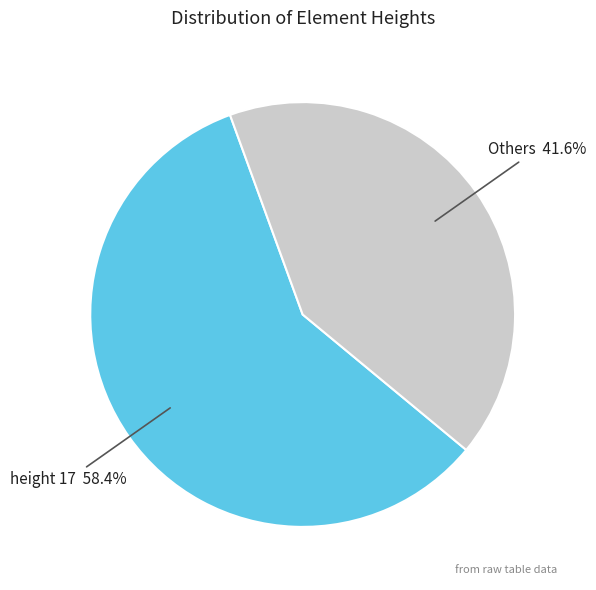

Does any single category account for the majority?

Yes